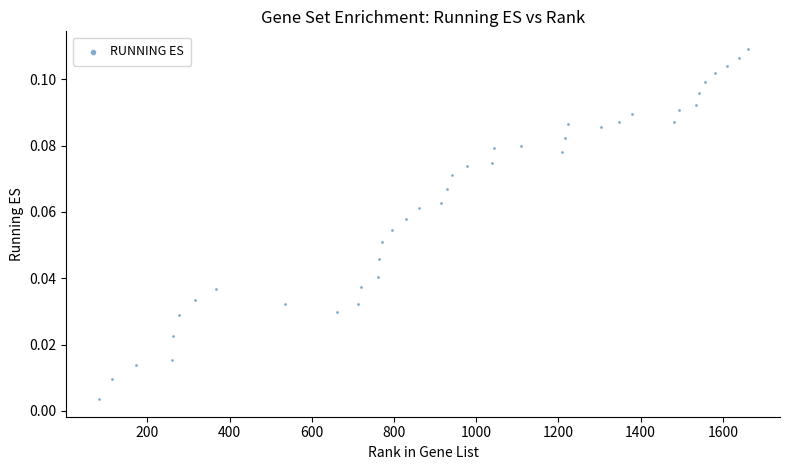

What is the range of X values (max minus min)?

1578.0